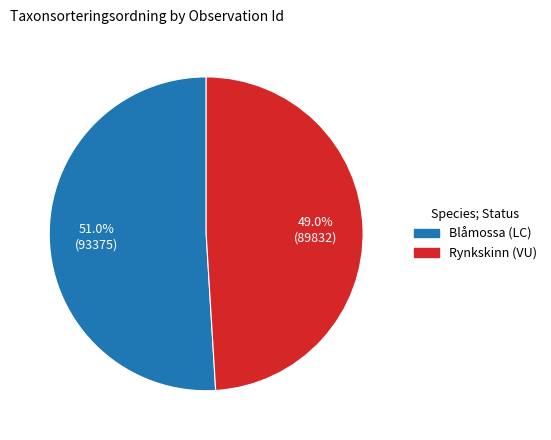

Is there any slice that represents more than half of the pie?

Yes